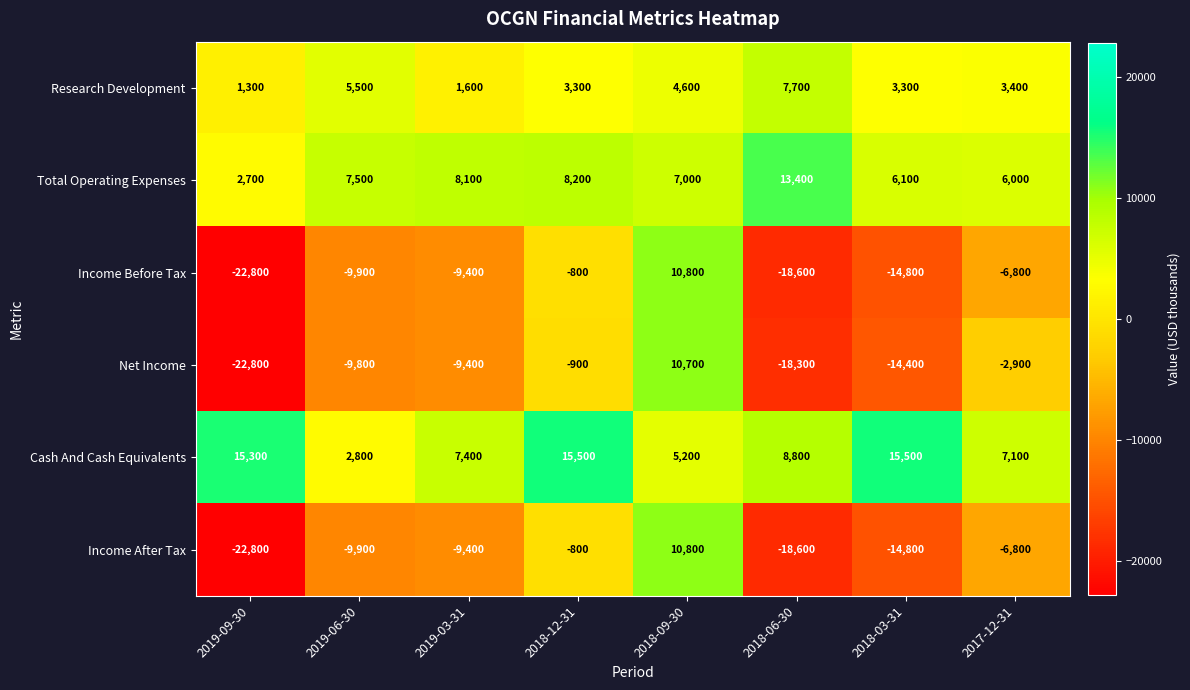

Where is Income Before Tax nearest to the value -6000?

2017-12-31